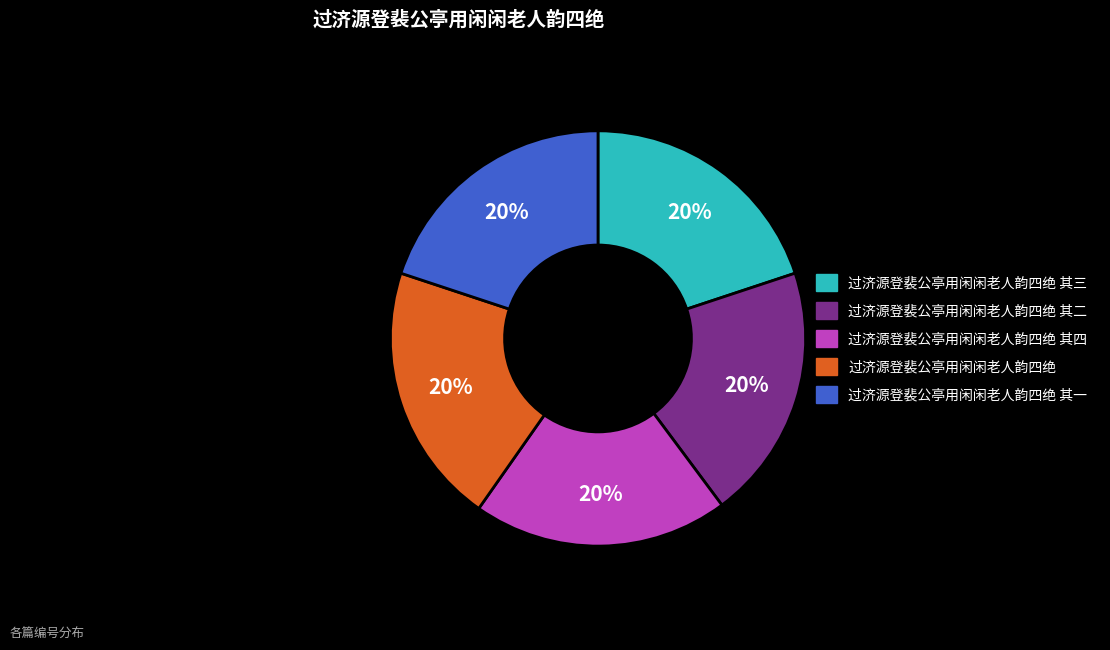

Does any single category account for the majority?

No